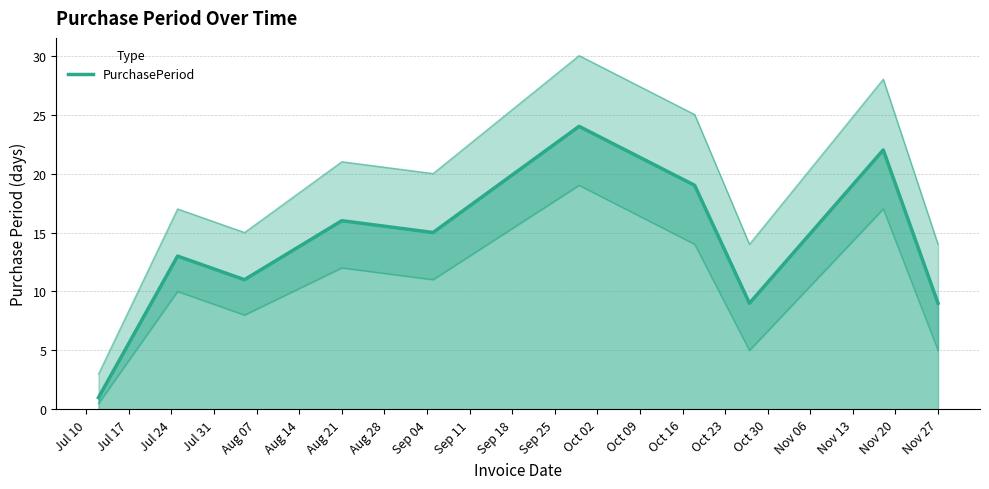

Is it true that the value at Jul 10 is 1?

True